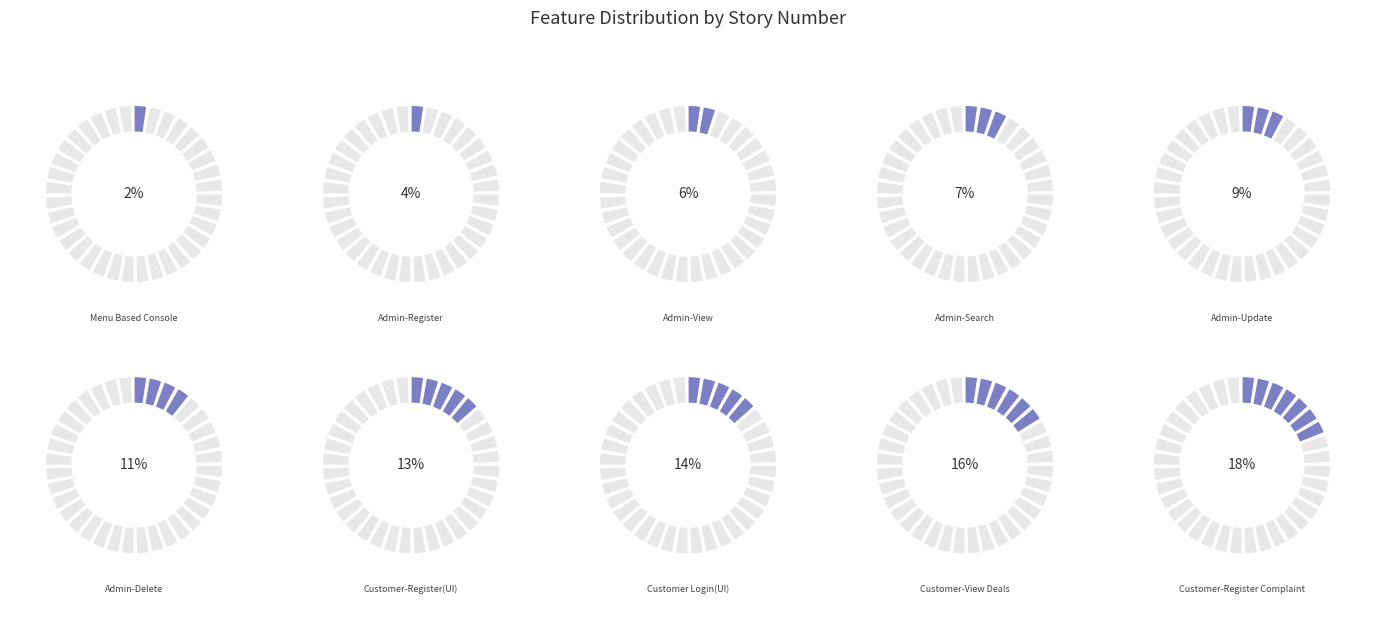

Rank the categories by value from lowest to highest.

Menu Based Console, Admin-Register, Admin-View, Admin-Search, Admin-Update, Admin-Delete, Customer-Register(UI), Customer Login(UI), Customer-View Deals, Customer-Register Complaint